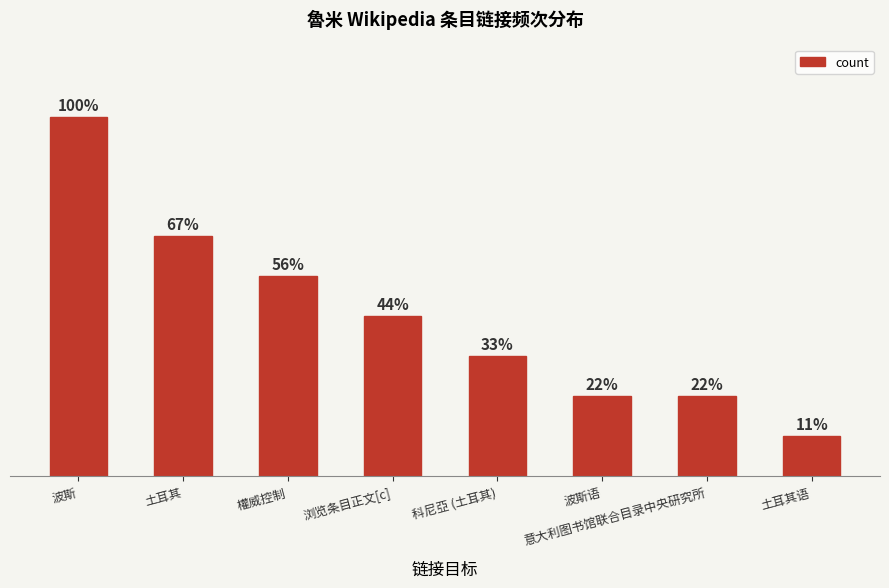

What is the label of the 2nd bar from the left?

土耳其